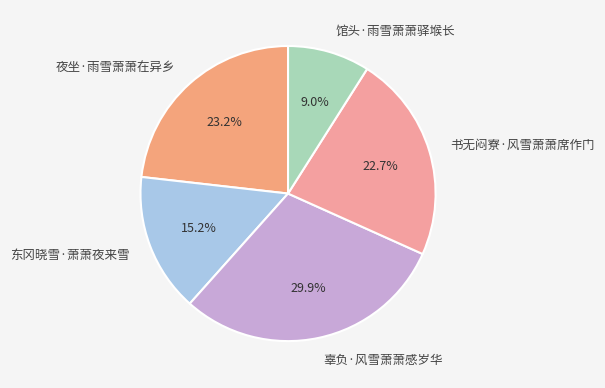

Does 东冈晓雪·萧萧夜来雪 account for over 50% of the chart?

No